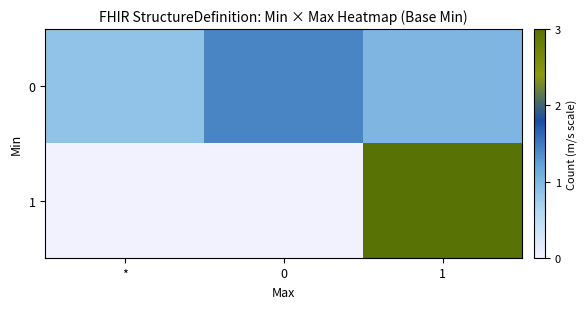

Reading left to right, extract all data points from this chart.

0: *=0.9	0=1.4	1=1.0
1: *=0.0	0=0.0	1=3.0